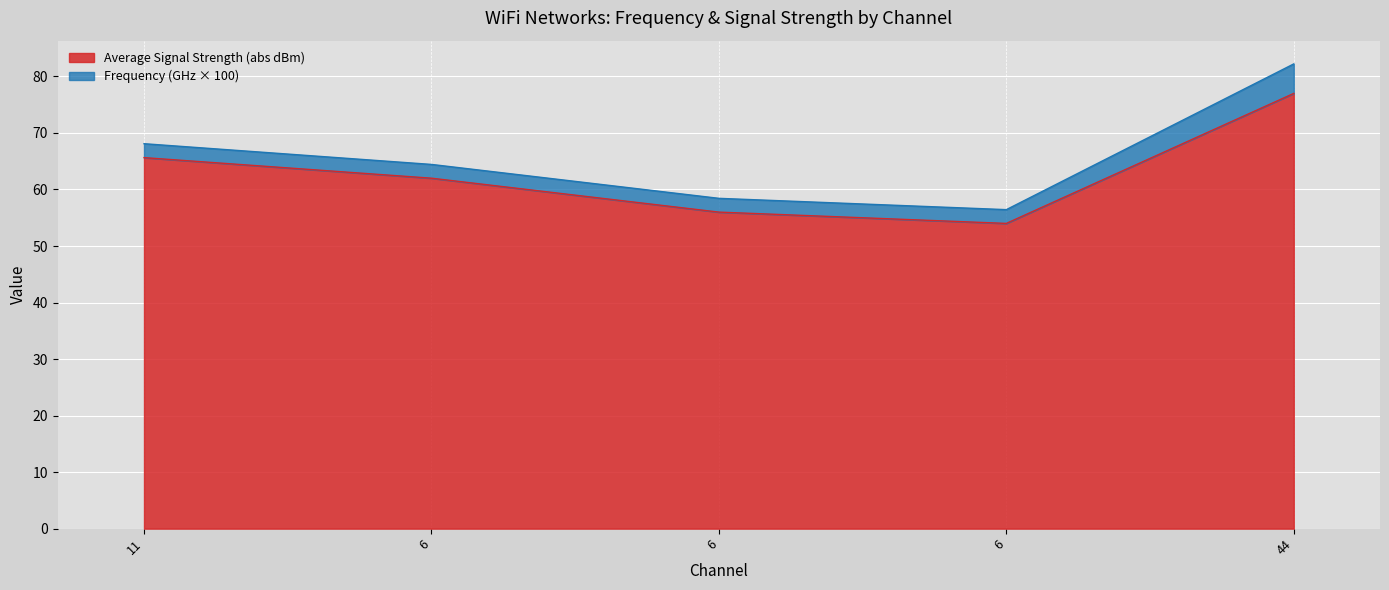

What is the label of the 2nd point from the right?

6